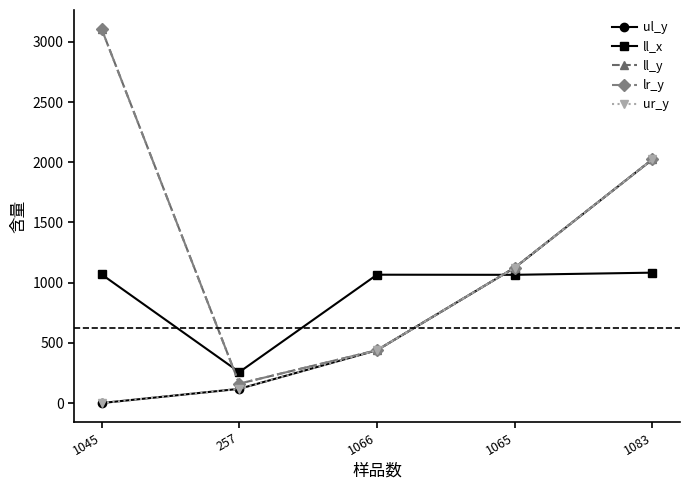

Reading left to right, what are all the values shown in this chart?

ul_y: 1045=0	257=118	1066=439	1065=1124	1083=2024
ll_x: 1045=1069	257=257	1066=1066	1065=1065	1083=1083
ll_y: 1045=3109	257=161	1066=439	1065=1125	1083=2024
lr_y: 1045=3109	257=161	1066=439	1065=1125	1083=2024
ur_y: 1045=0	257=118	1066=439	1065=1124	1083=2024